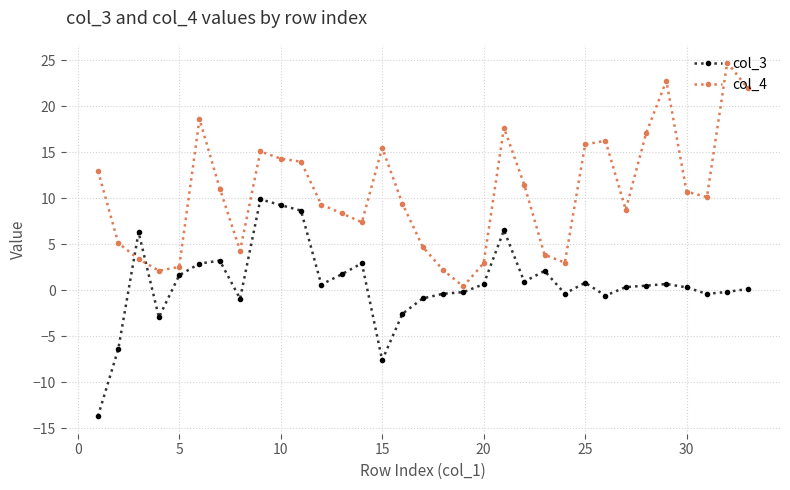

After their last crossing, which series has the higher values: col_3 or col_4?

col_4